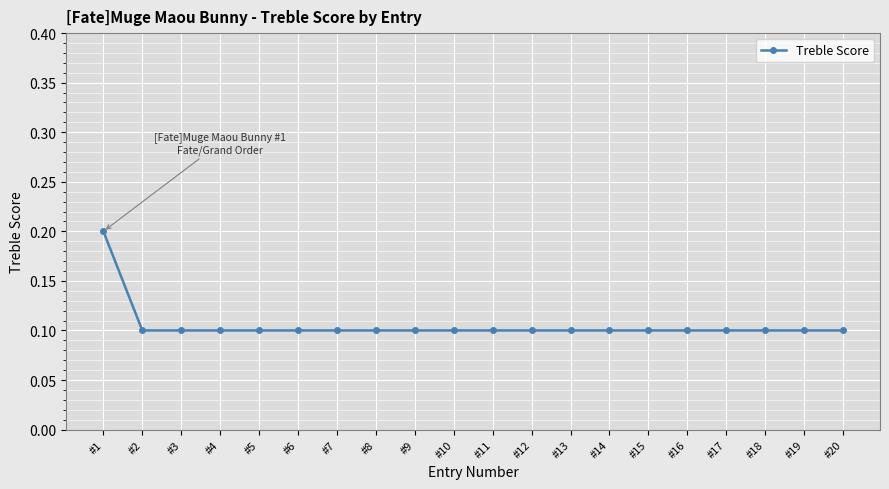

What is the value of the 2nd point from the left?

0.1